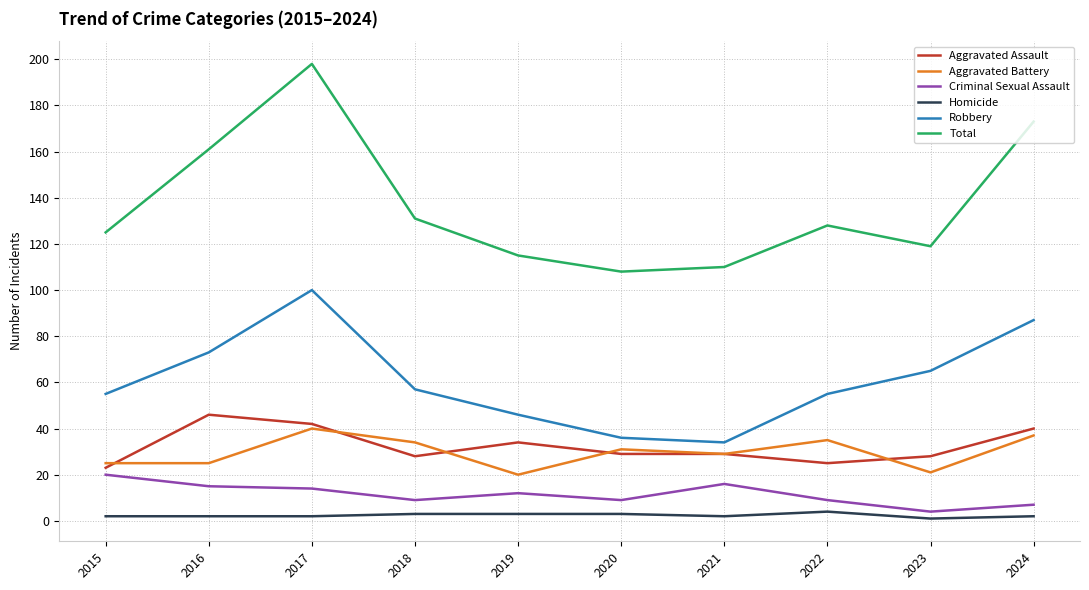

What is the average value of the Aggravated Assault series?

32